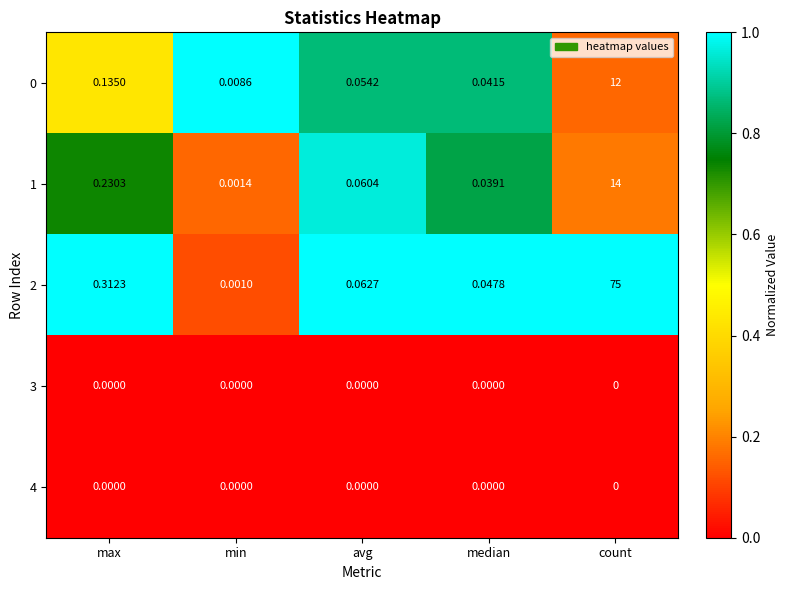

List the labels in order of 2 value, largest first.

count, max, avg, median, min